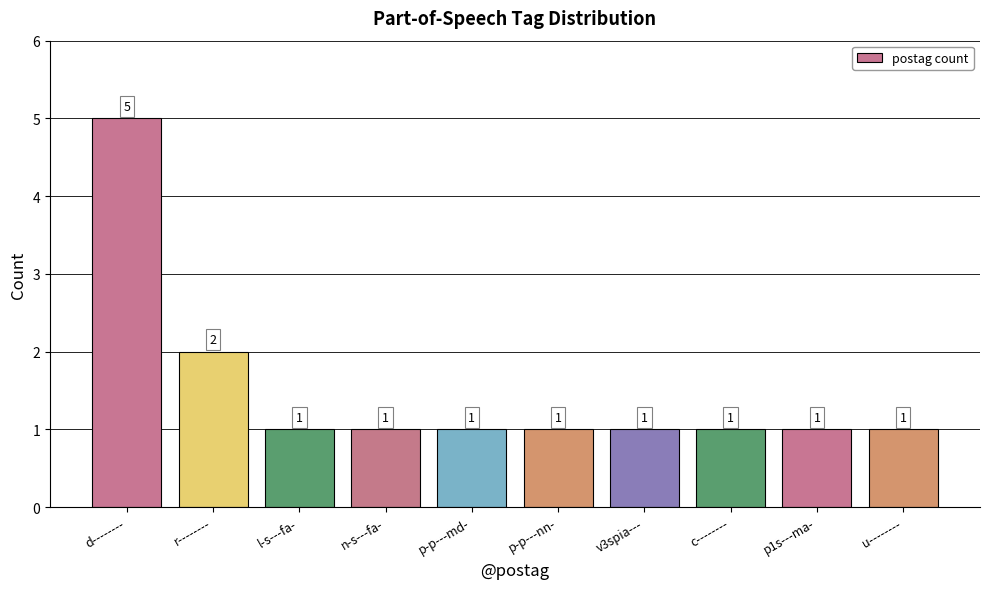

Reading left to right, extract all data points from this chart.

5	2	1	1	1	1	1	1	1	1